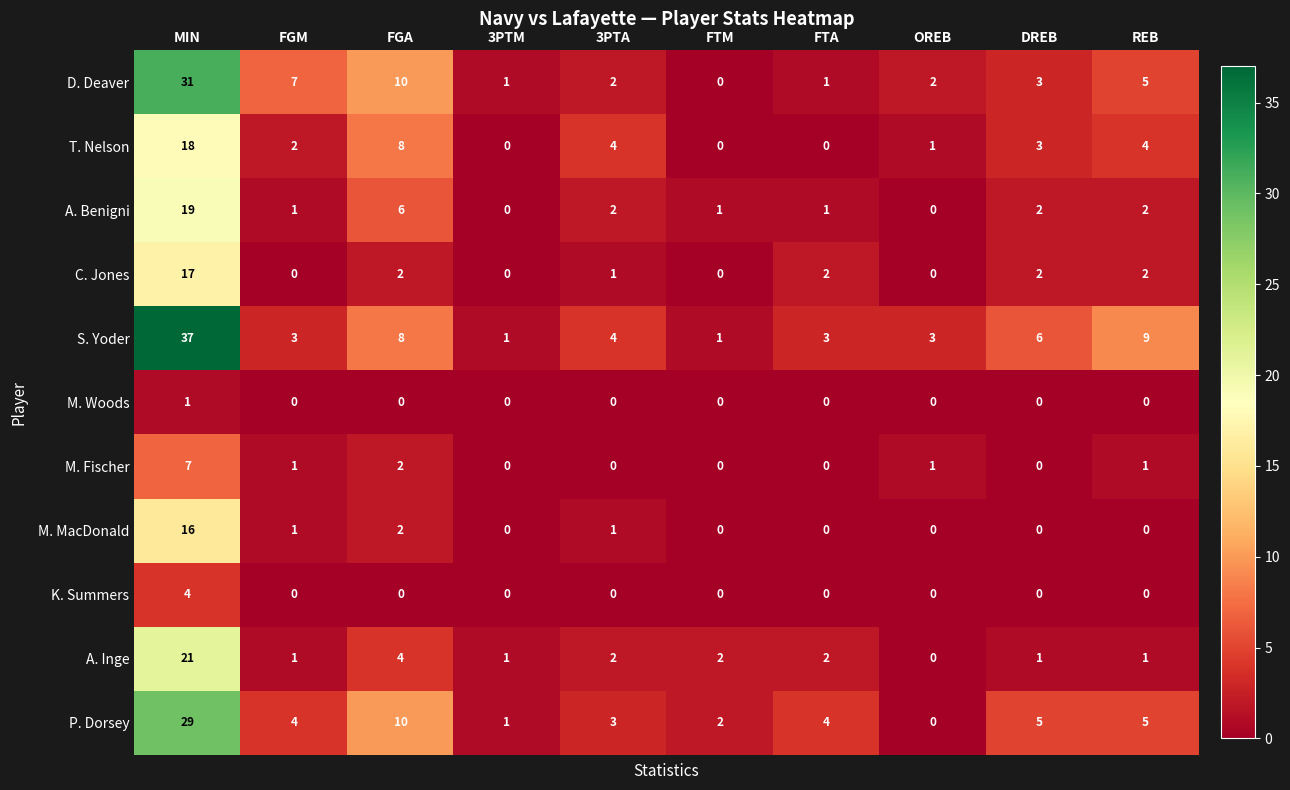

How many series are shown in this chart?

11